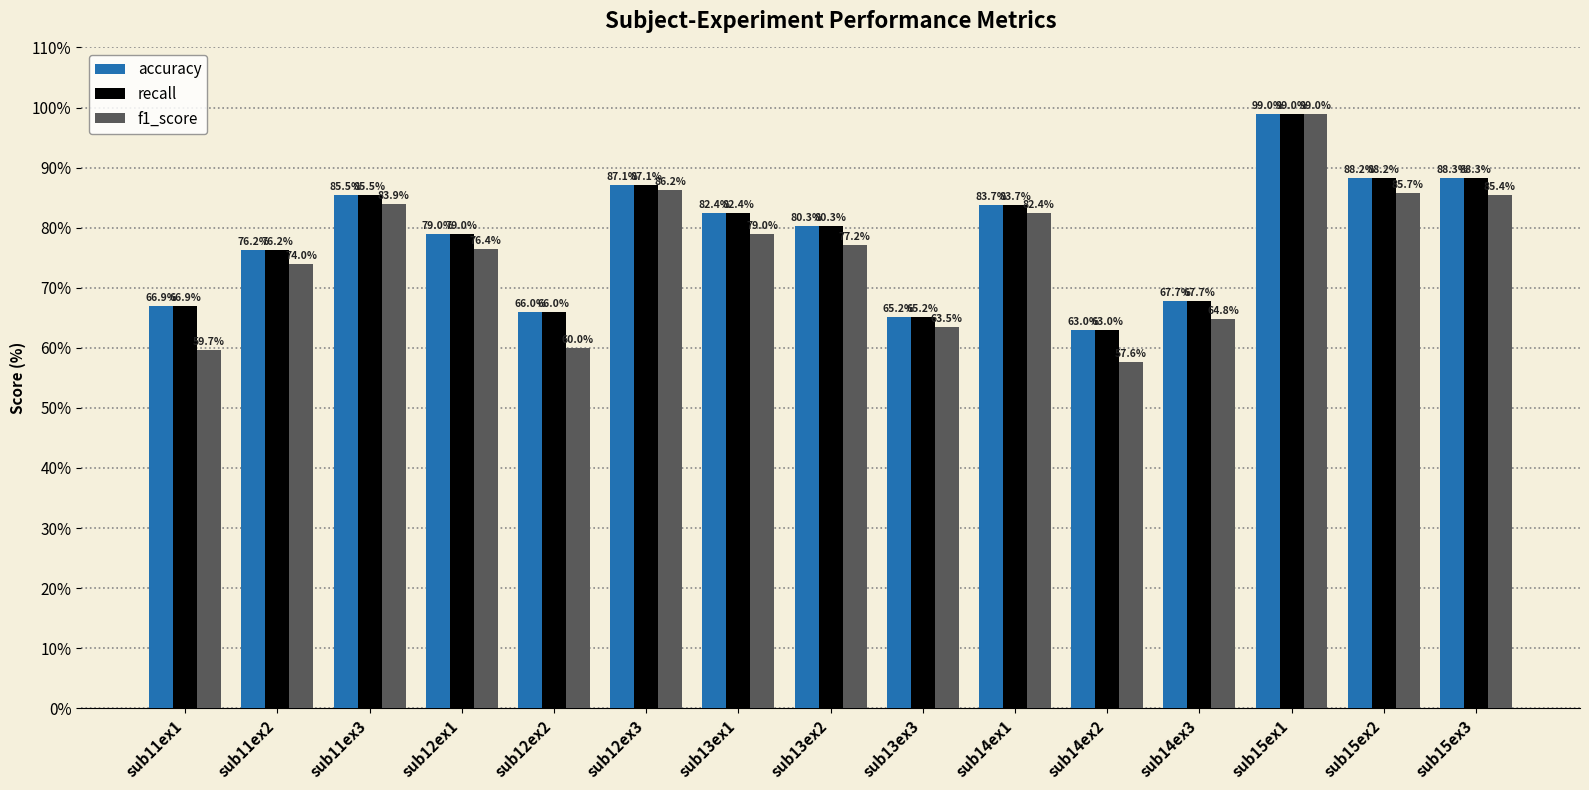

What is the approximate value of f1_score at sub14ex2?

57.6